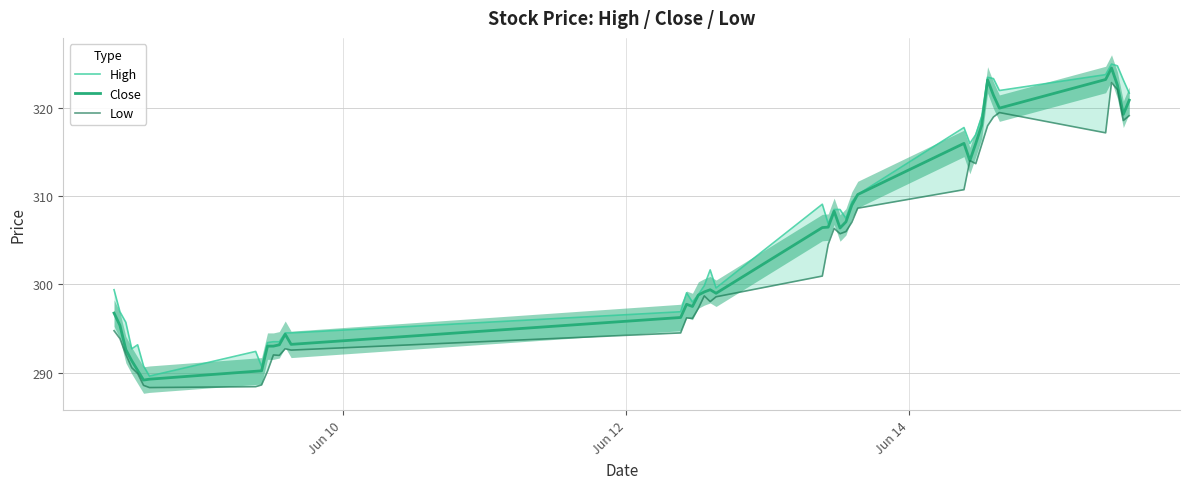

What is the highest value of the Close series?

324.5